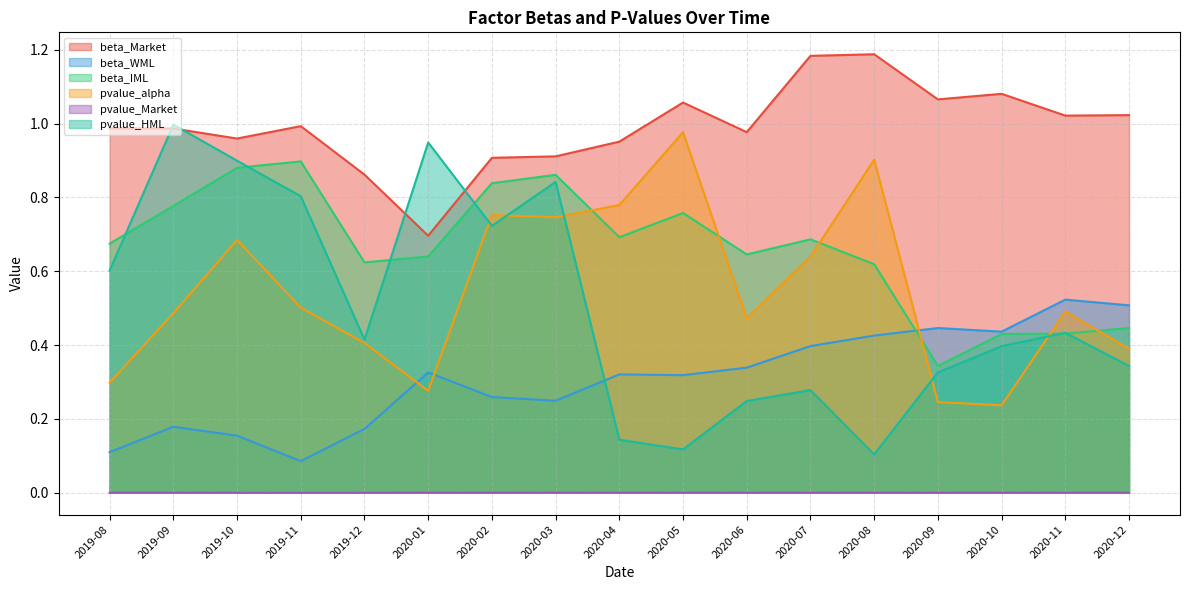

What is the label of the 15th point from the right?

2019-10